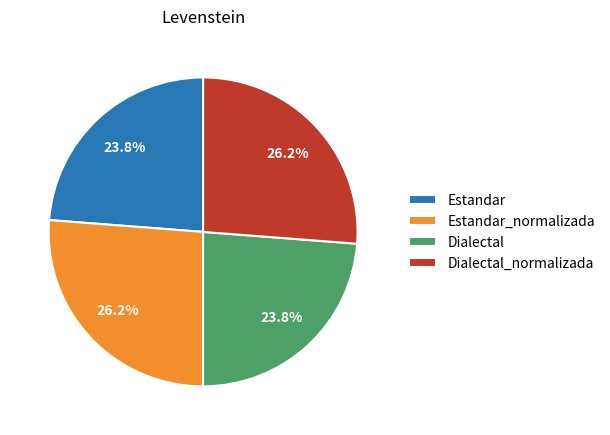

Approximately how many times larger is the value at Estandar compared to Dialectal?

1.0